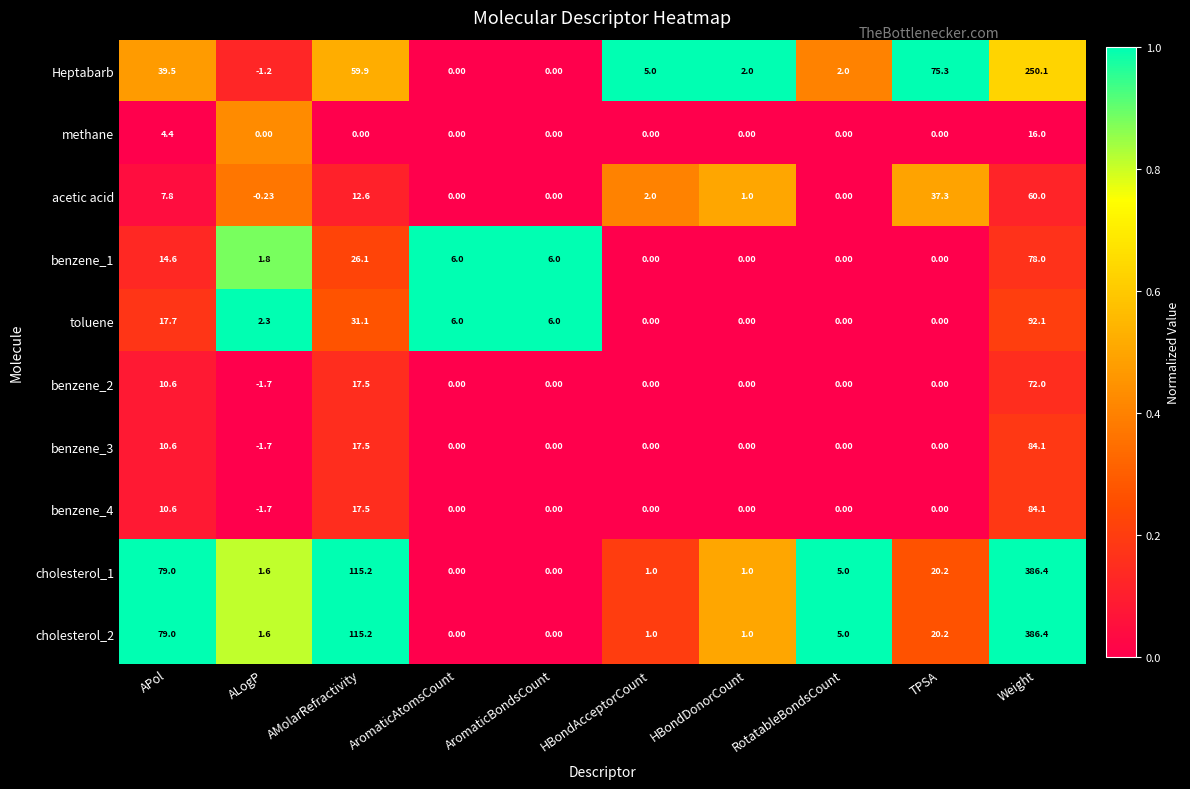

Where does the benzene_3 series first go above 0?

APol